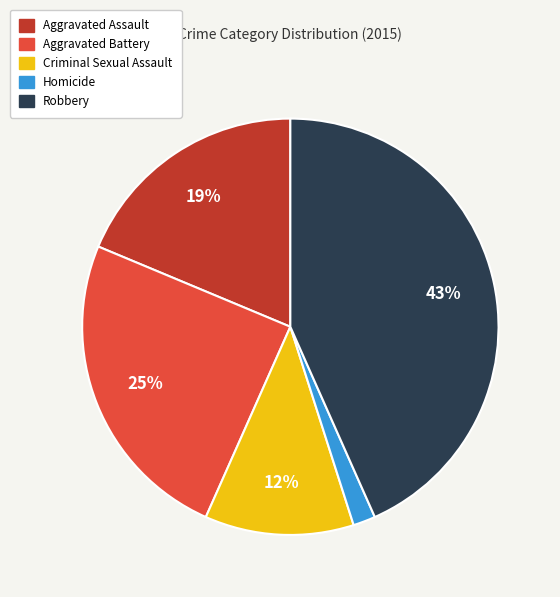

True or false: Aggravated Assault accounts for 12% of the total.

False